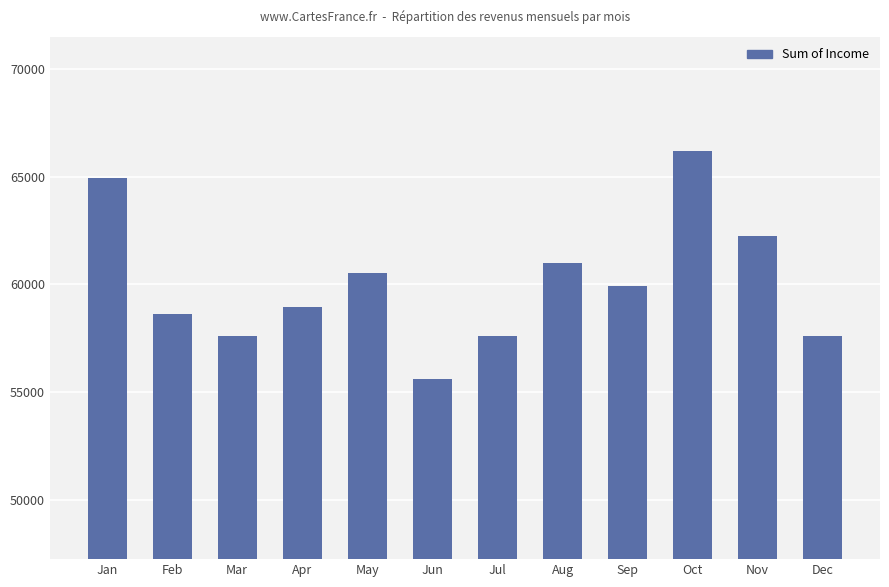

What is the sum of the values at Dec and Mar?

115261.4